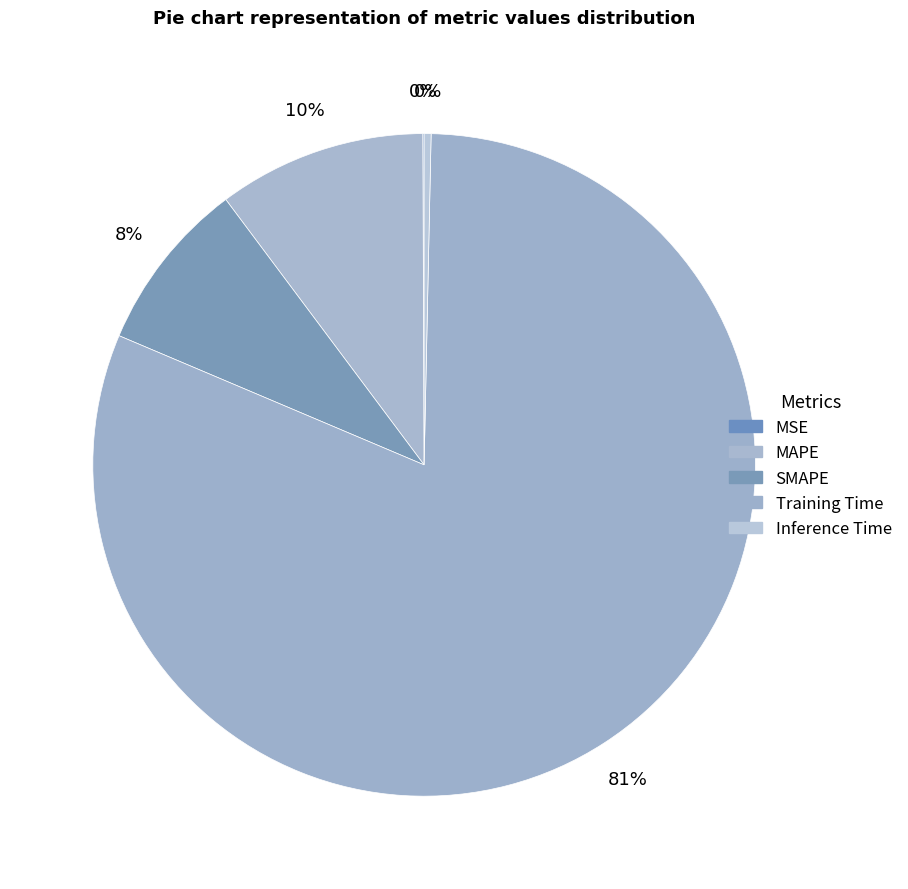

How much of the chart is everything except MSE?

99.9%